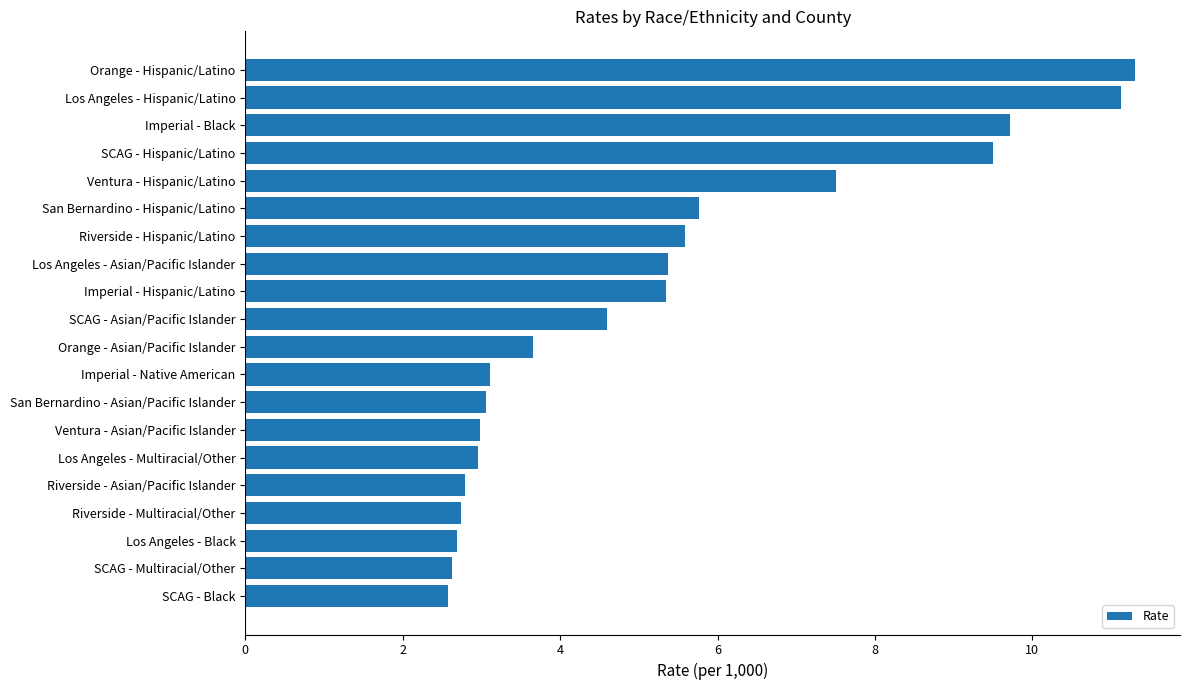

The chart shows a value of 9.7 at Imperial - Black. True or false?

True